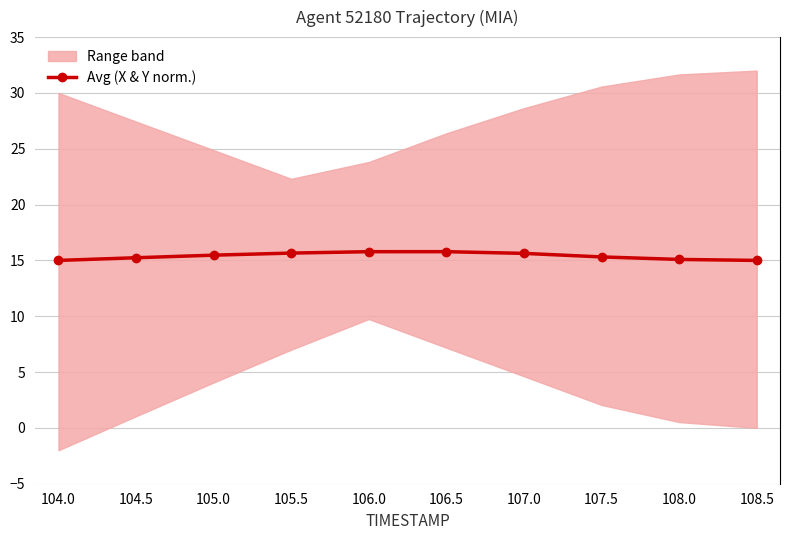

Where is the data nearest to the value 15?

104.0